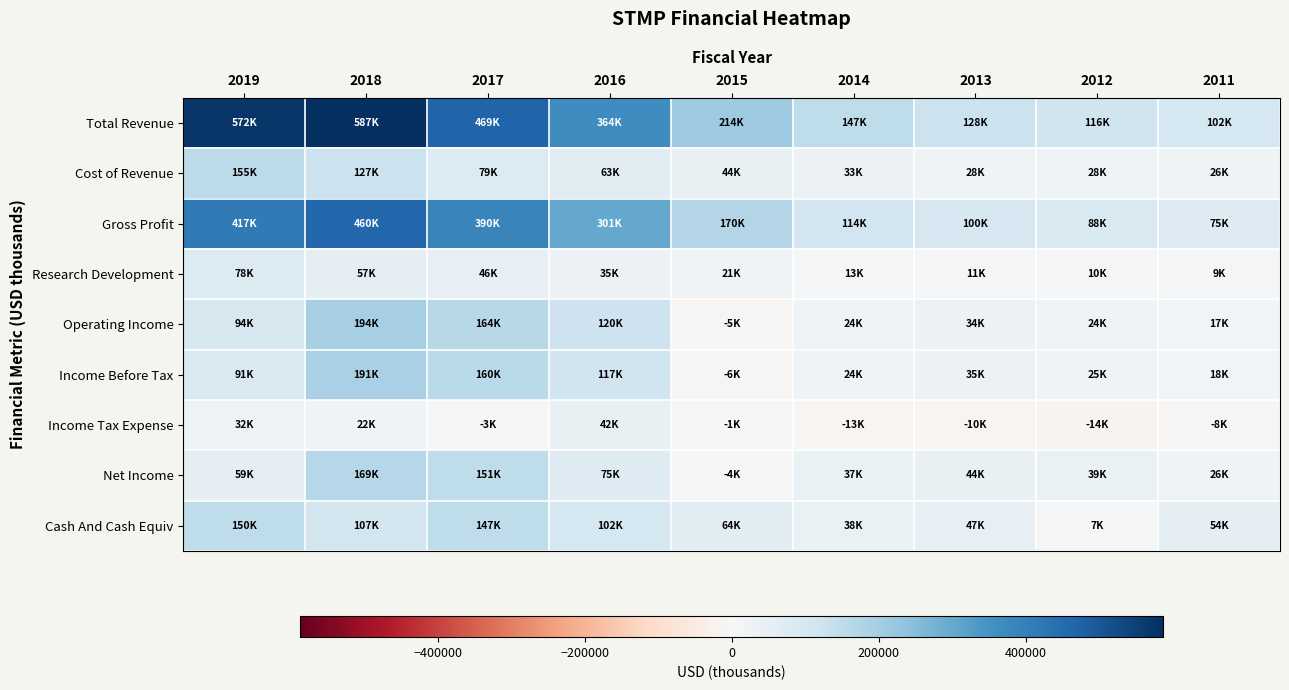

What is the smallest value displayed?

-13900